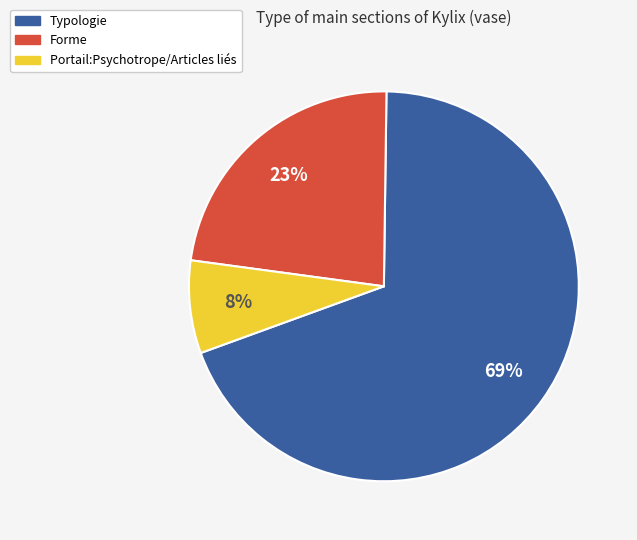

Approximately how many times larger is the value at Forme compared to Typologie?

0.3